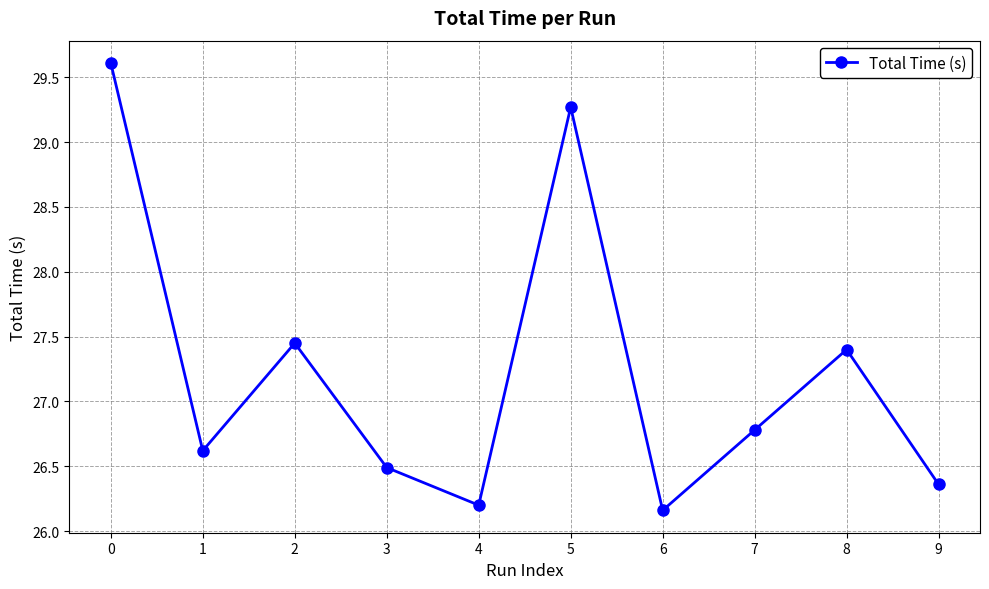

At which label is the value closest to 27?

7